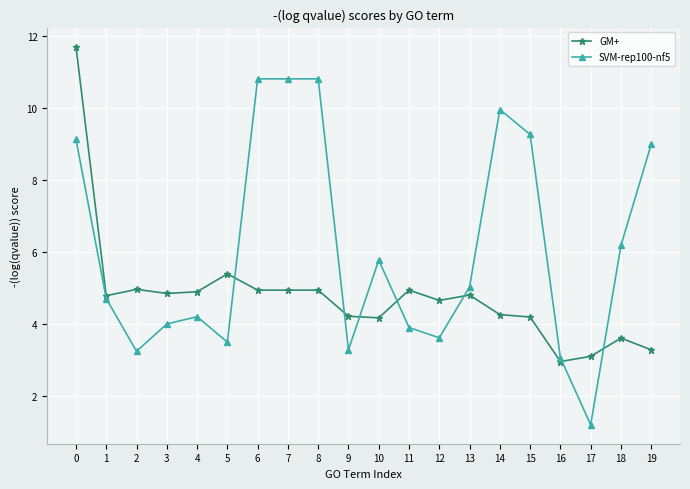

Rank the series by their maximum value, from lowest to highest.

SVM-rep100-nf5, GM+